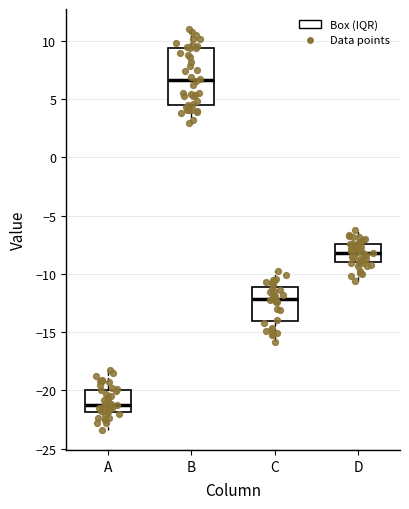

Which box is the tallest, from its lower edge to its upper edge?

B